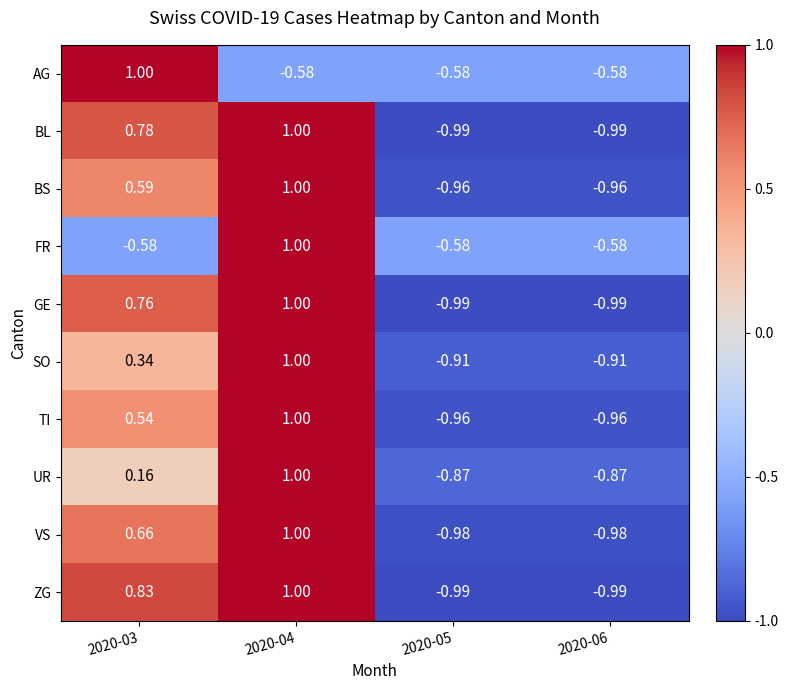

Which series changed the most between 2020-03 and 2020-05?

ZG